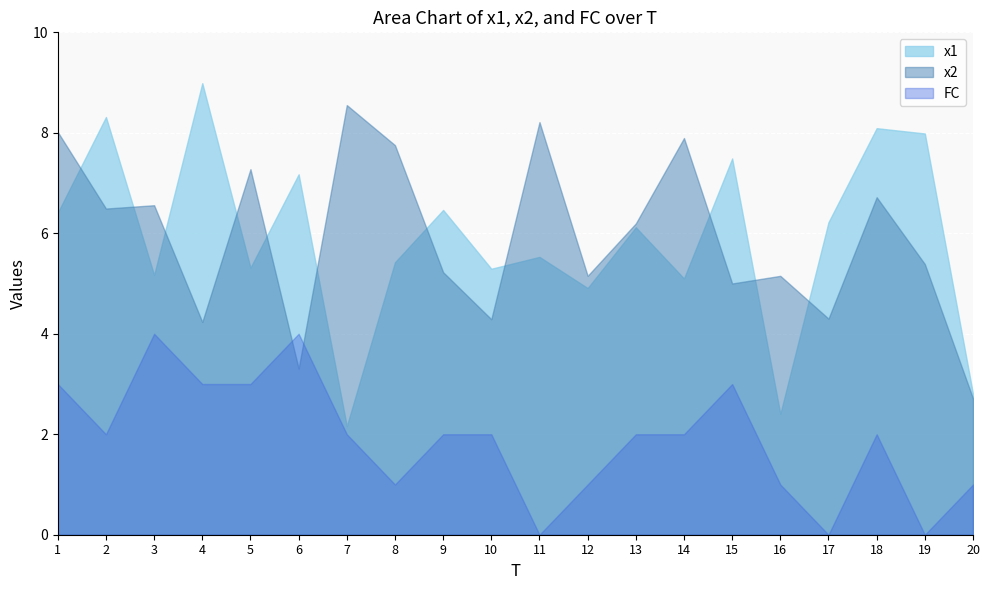

Reading left to right, extract all data points from this chart.

x1: 1=6.4	2=8.3	3=5.2	4=9.0	5=5.3	6=7.2	7=2.2	8=5.4	9=6.5	10=5.3	11=5.5	12=4.9	13=6.1	14=5.1	15=7.5	16=2.4	17=6.2	18=8.1	19=8.0	20=2.8
x2: 1=8.0	2=6.5	3=6.6	4=4.2	5=7.3	6=3.3	7=8.6	8=7.8	9=5.2	10=4.3	11=8.2	12=5.2	13=6.2	14=7.9	15=5.0	16=5.2	17=4.3	18=6.7	19=5.4	20=2.7
FC: 1=3.0	2=2.0	3=4.0	4=3.0	5=3.0	6=4.0	7=2.0	8=1.0	9=2.0	10=2.0	11=0.0	12=1.0	13=2.0	14=2.0	15=3.0	16=1.0	17=0.0	18=2.0	19=0.0	20=1.0